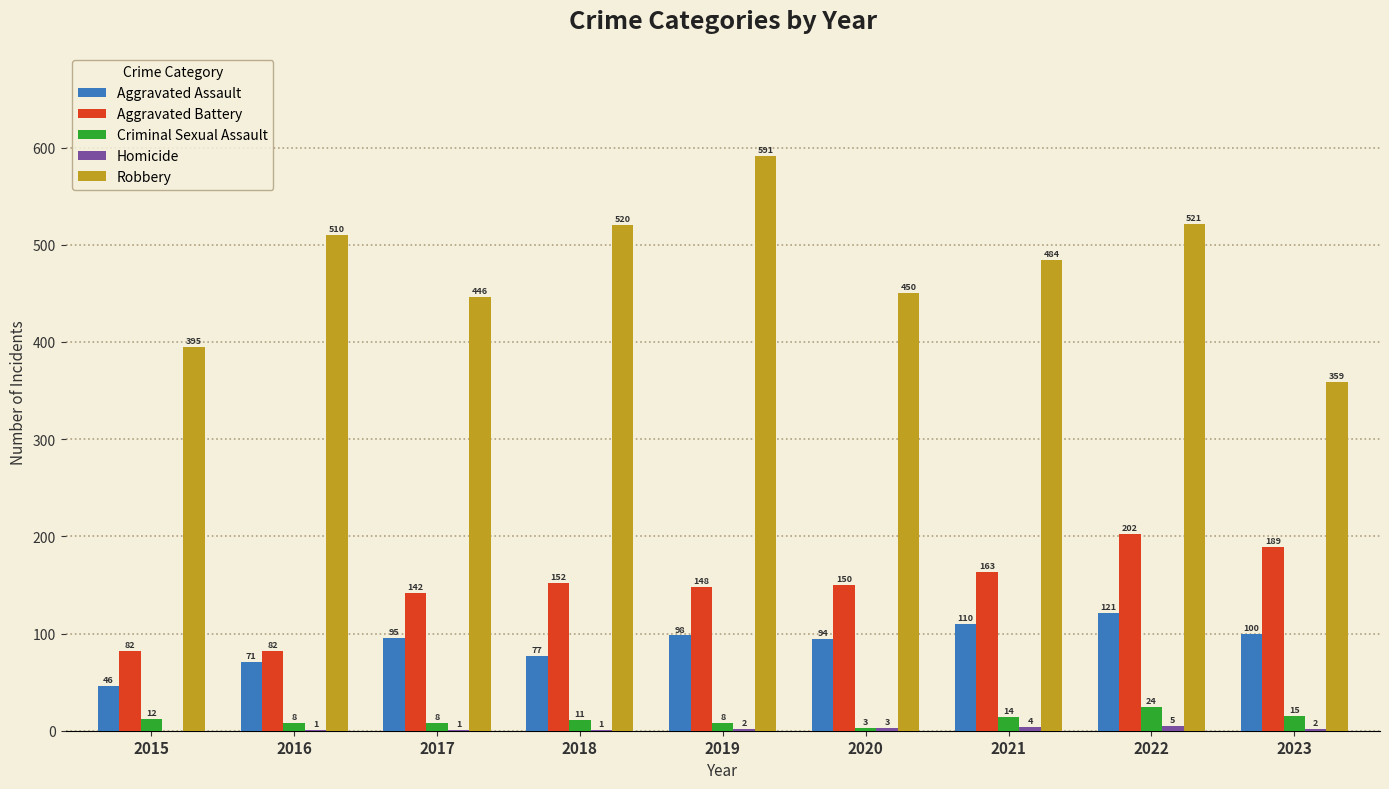

How many distinct data groups are displayed?

5